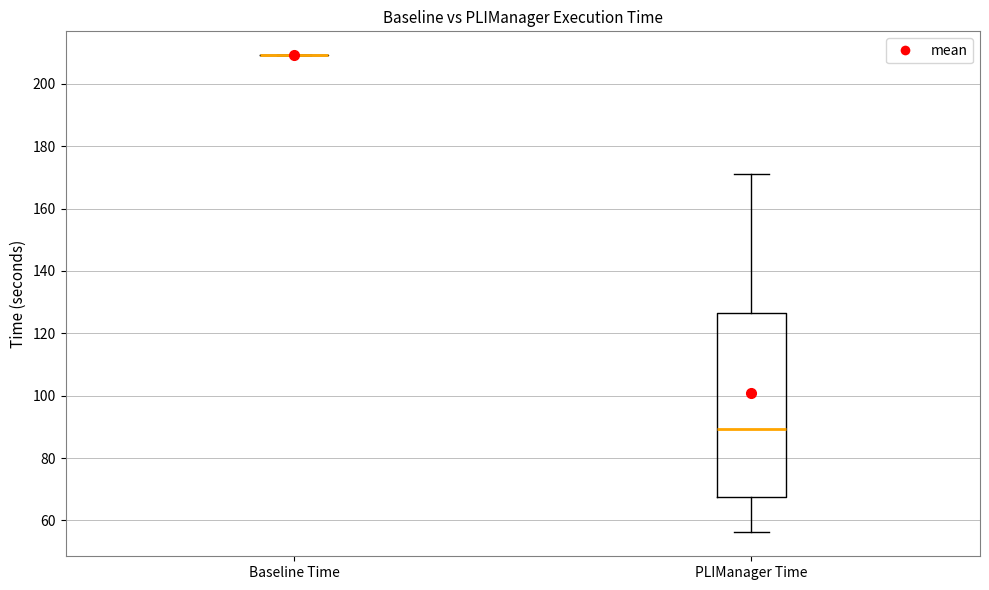

Where does the lower whisker of the box for PLIManager Time end on the y-axis? The values are not printed on the chart, so give them approximately, as read against the axis.

56